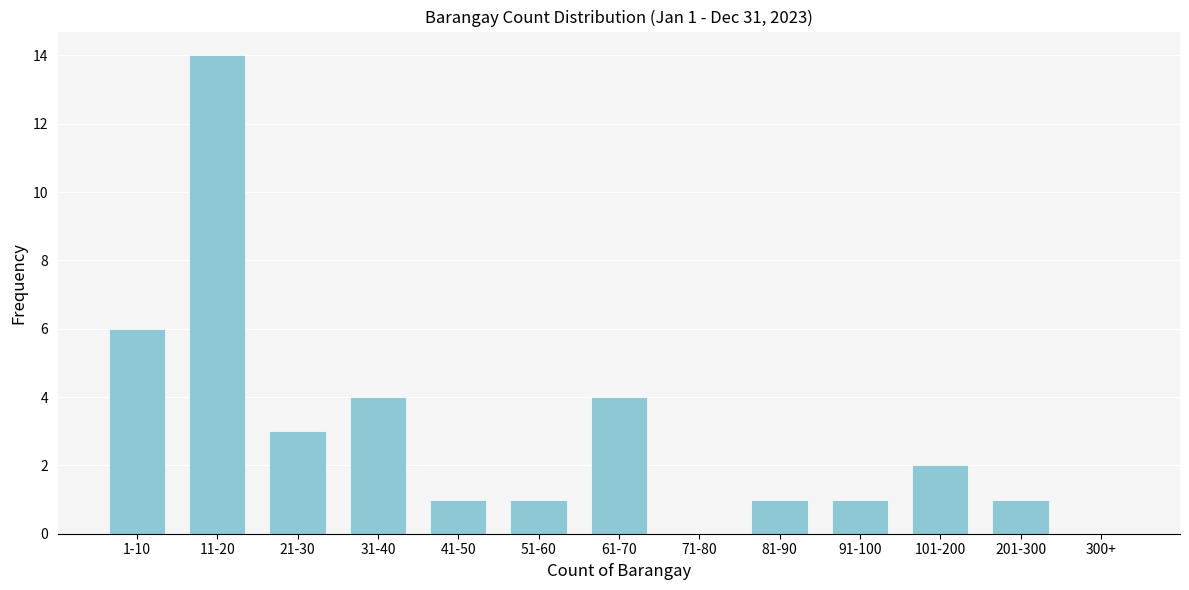

Reading right to left, list all the values displayed in this chart.

300+=0	201-300=1	101-200=2	91-100=1	81-90=1	71-80=0	61-70=4	51-60=1	41-50=1	31-40=4	21-30=3	11-20=14	1-10=6